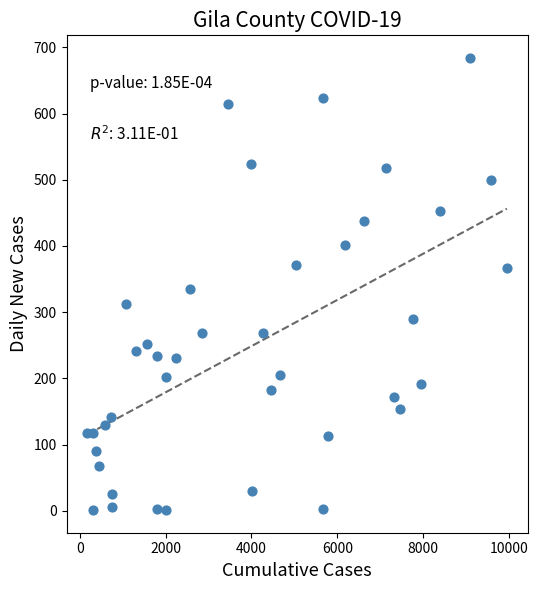

What is the range of Y values (max minus min)?

683